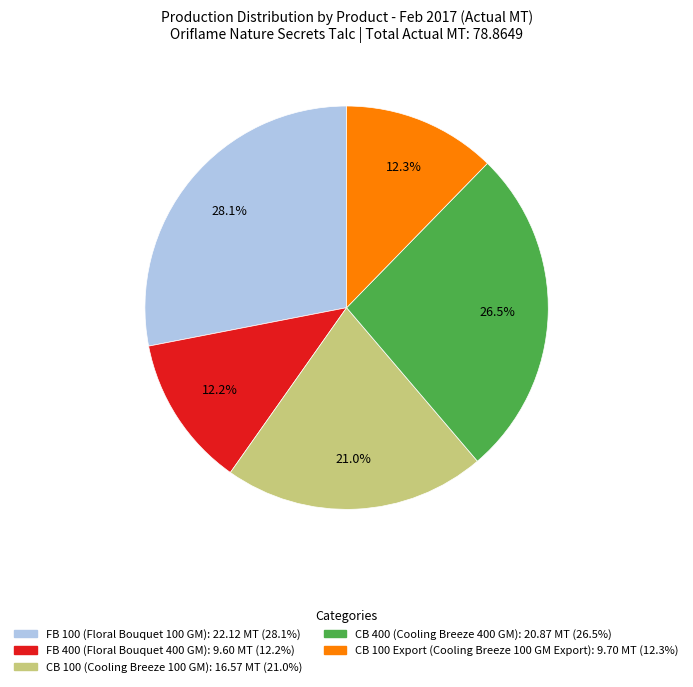

To the nearest percent, what percentage of the pie is CB 100 (Cooling Breeze 100 GM)?

21%